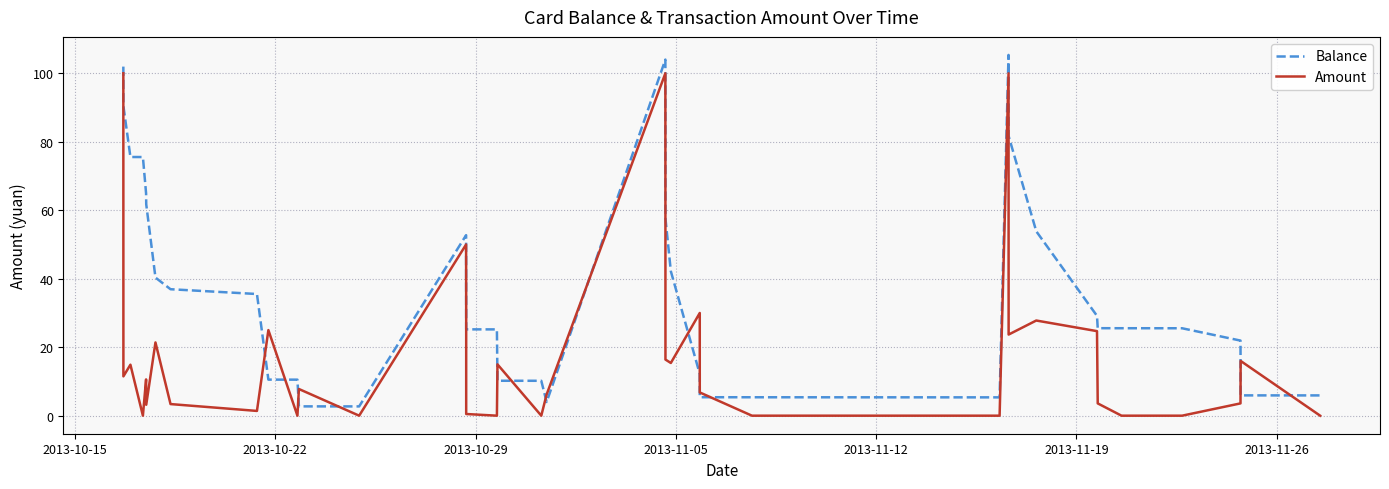

Which series has the largest total across all categories?

Balance